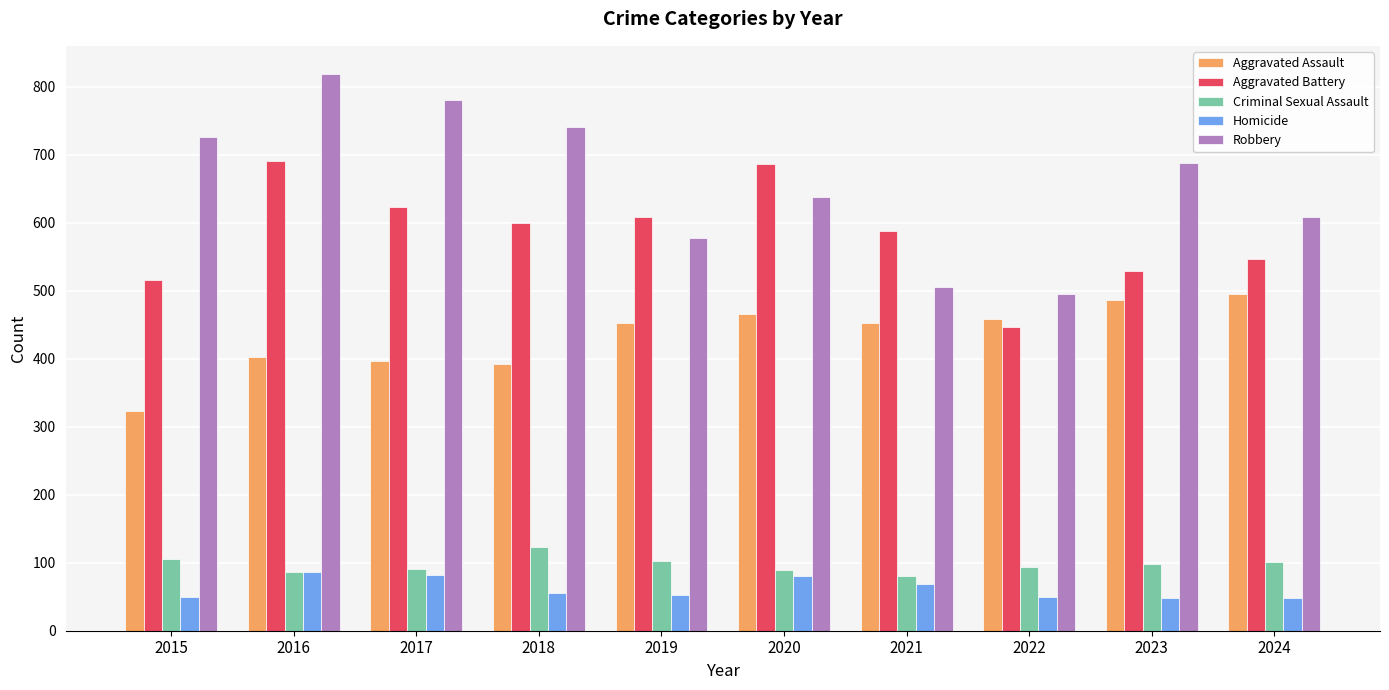

Rank the series at 2024 from lowest to highest value.

Homicide, Criminal Sexual Assault, Aggravated Assault, Aggravated Battery, Robbery